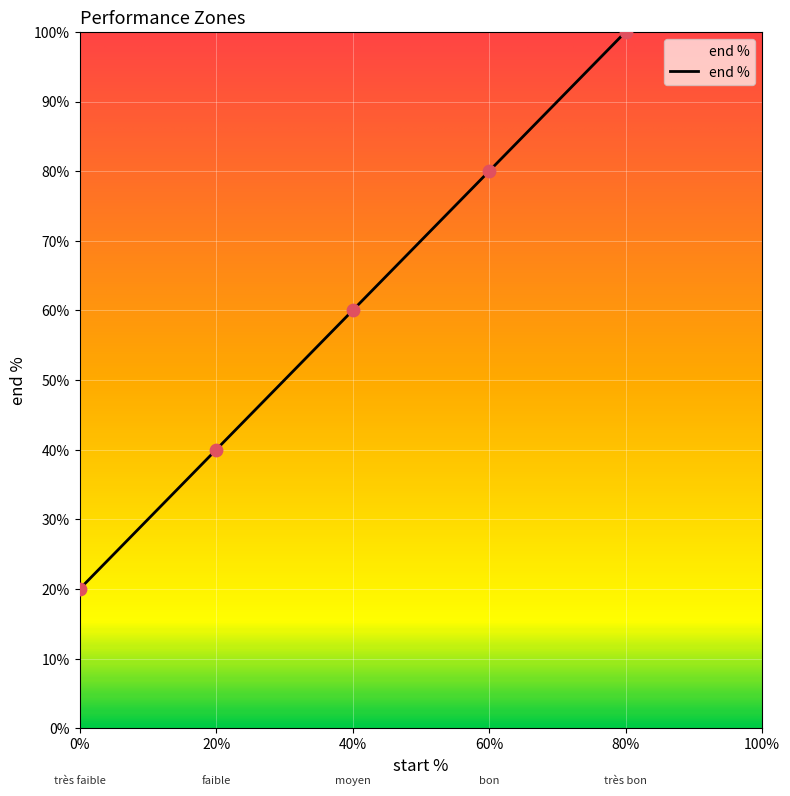

Approximately how many times larger is the value at 60% compared to 80%?

0.8